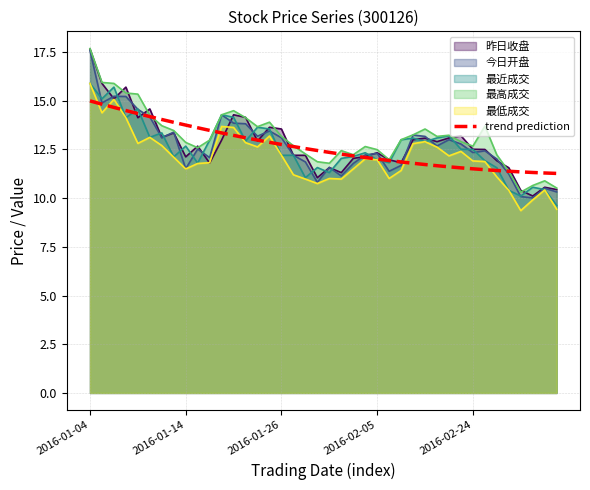

Does the chart display data point markers on the line(s)?

No